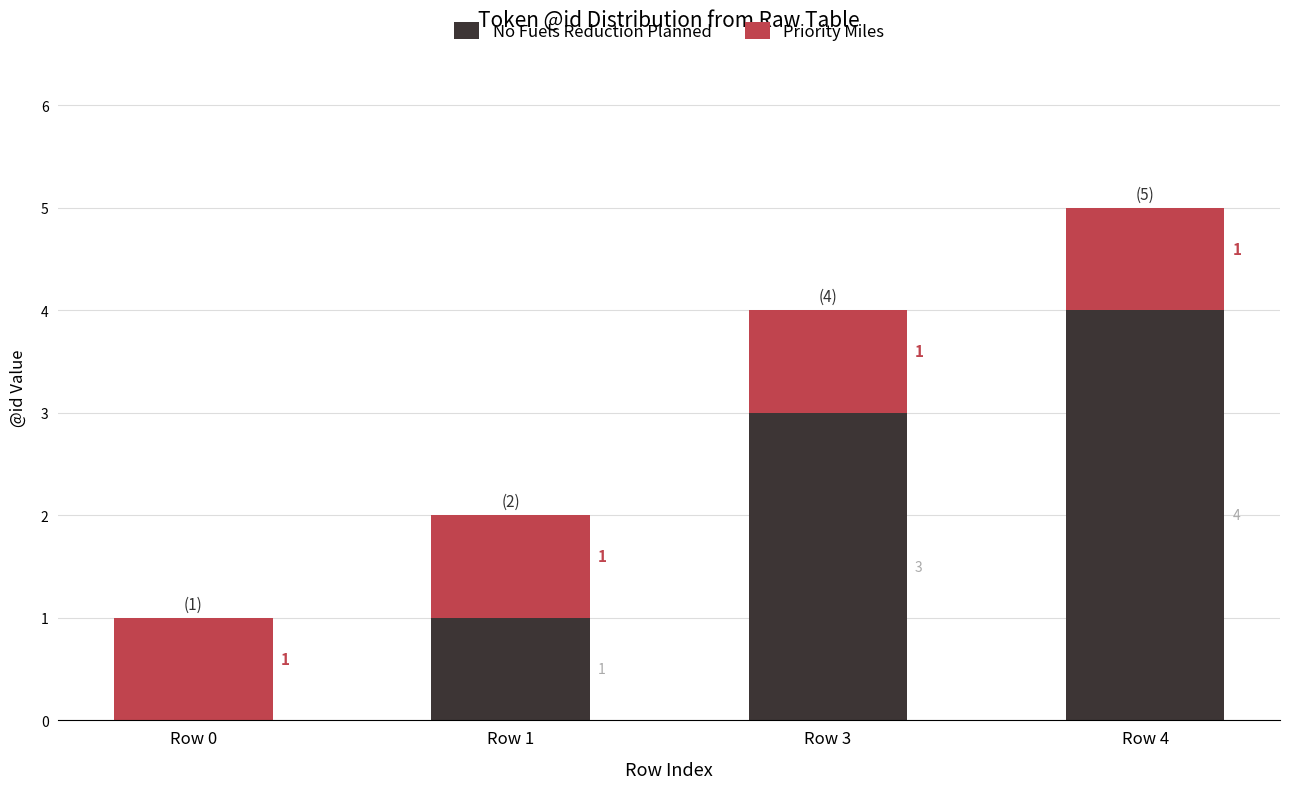

What is the total value across all series at Row 1?

2